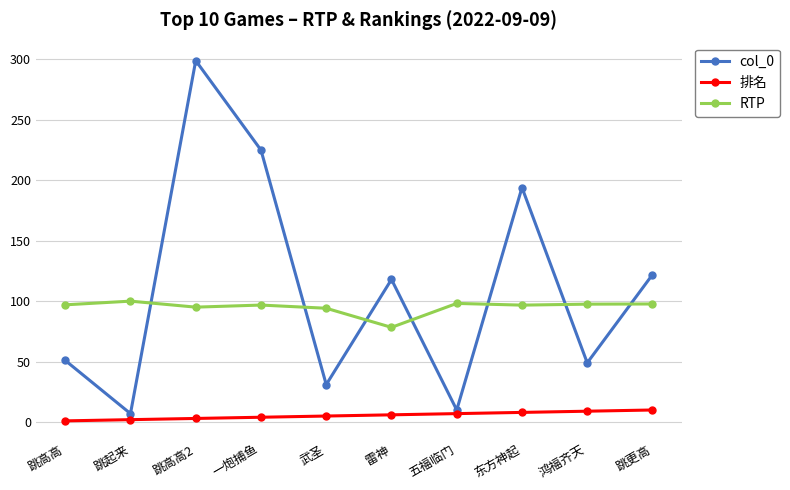

How many data points does each series have?

10